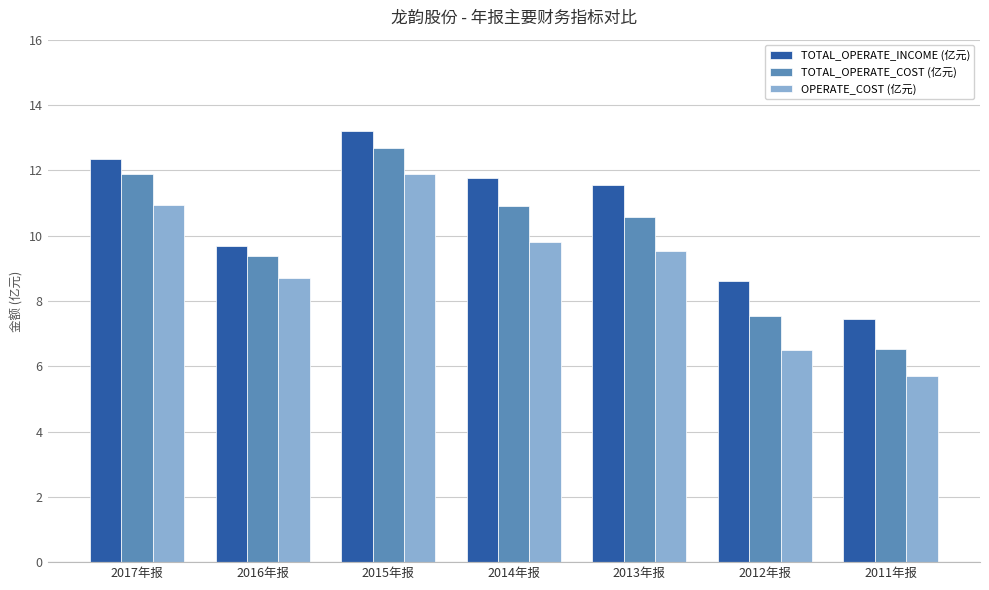

Where does the TOTAL_OPERATE_INCOME (亿元) series first go above 11?

2017年报